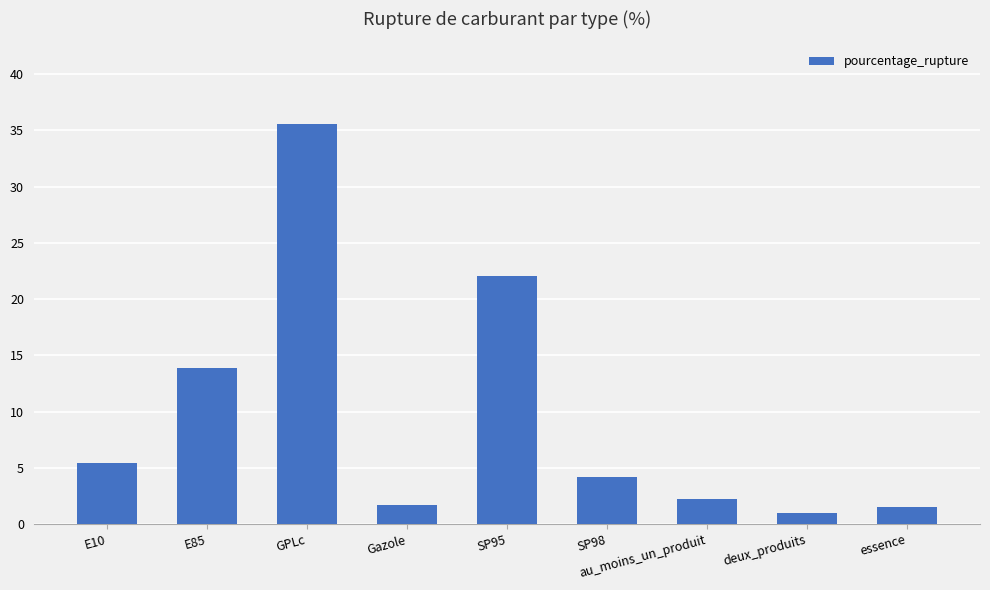

Between E85 and SP98, which is larger?

E85